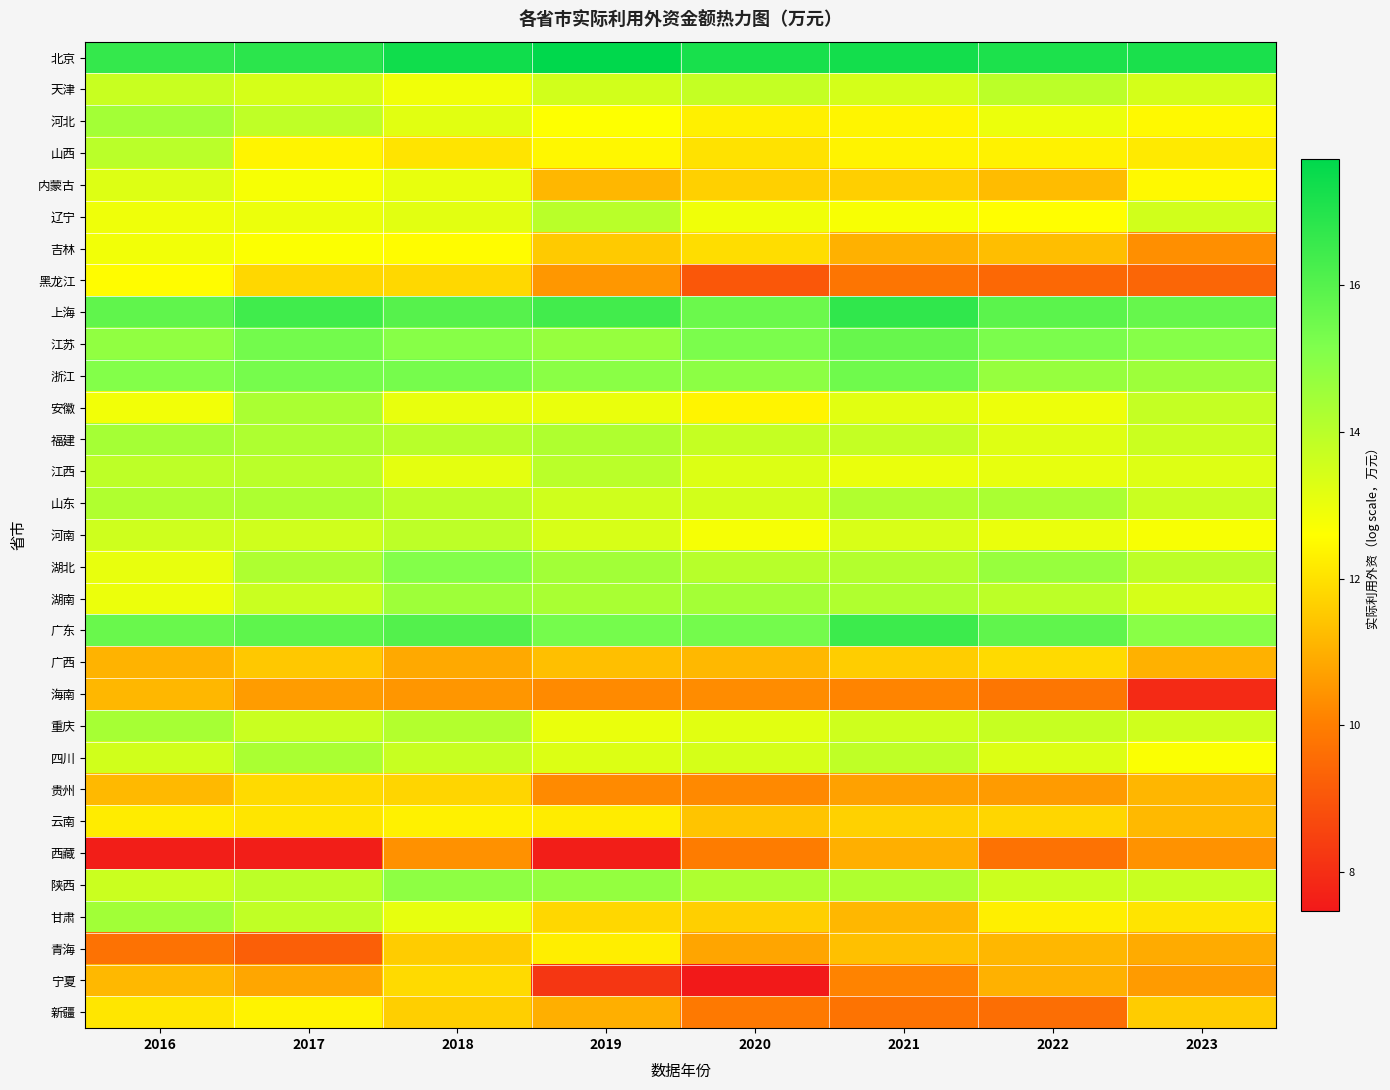

Which category has the lowest value across all series?

2020